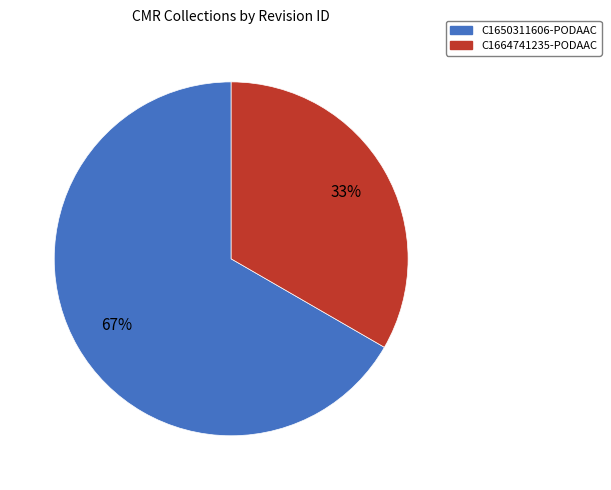

Which category accounts for the majority?

C1650311606-PODAAC